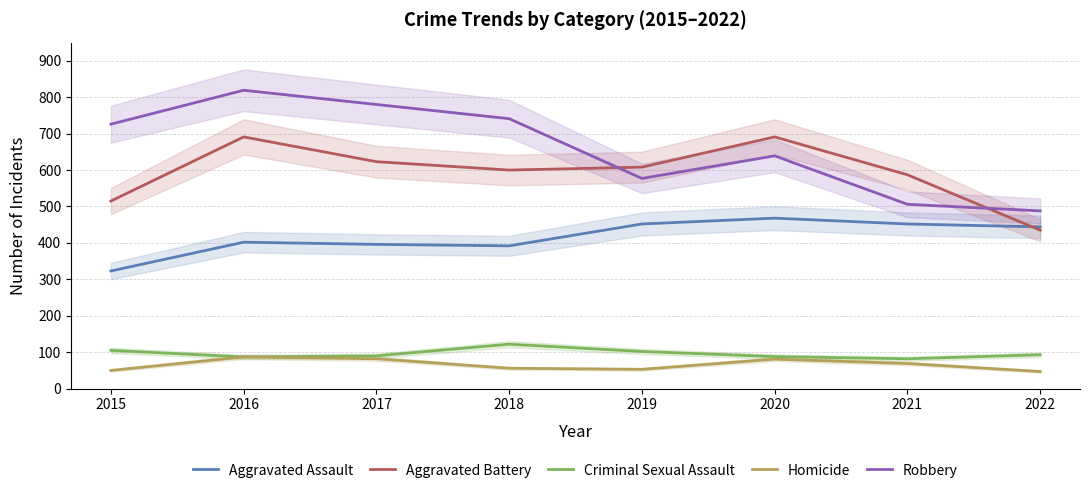

True or false: Criminal Sexual Assault has more than 0 interior local peaks.

True